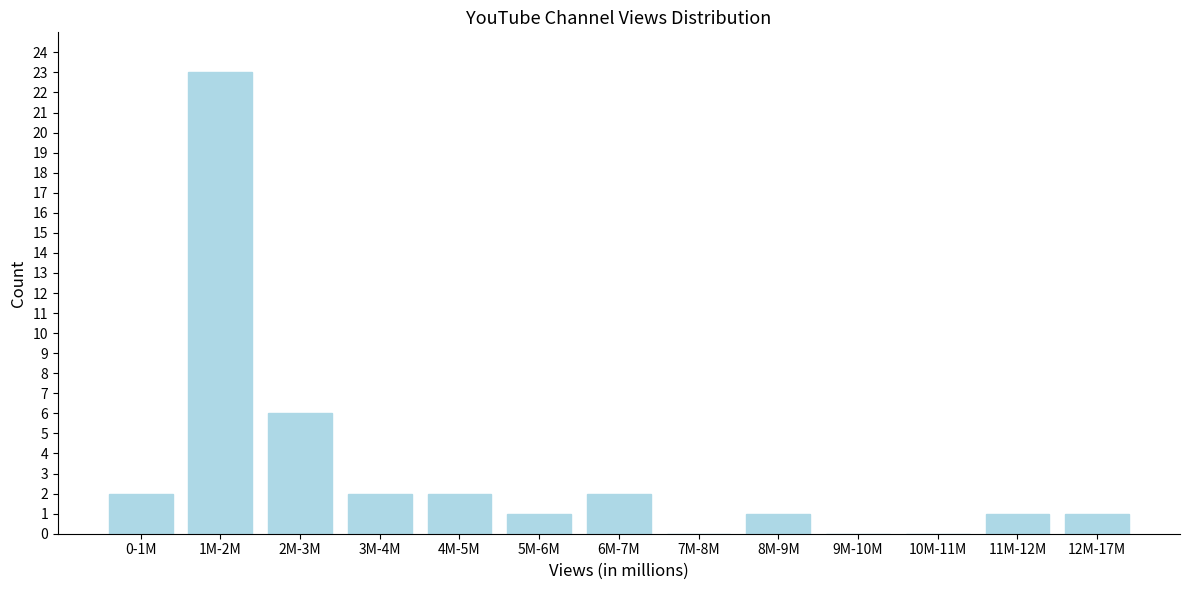

Reading left to right, what are all the values shown in this chart?

0-1M=2	1M-2M=23	2M-3M=6	3M-4M=2	4M-5M=2	5M-6M=1	6M-7M=2	7M-8M=0	8M-9M=1	9M-10M=0	10M-11M=0	11M-12M=1	12M-17M=1